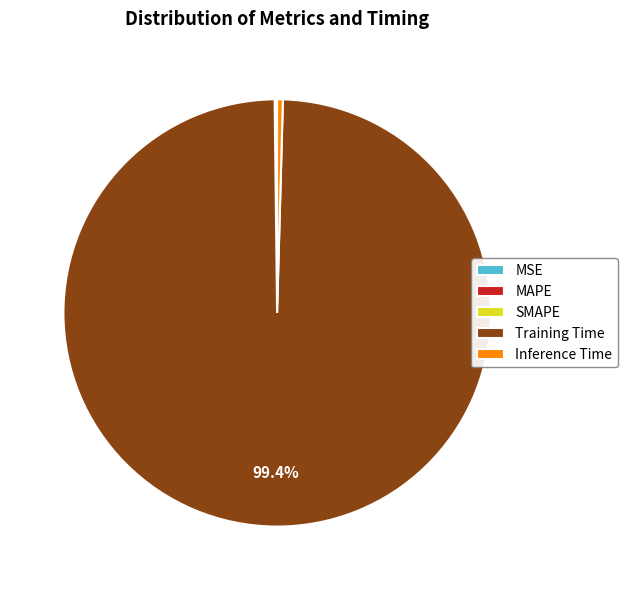

Does Inference Time represent more than half of the total?

No